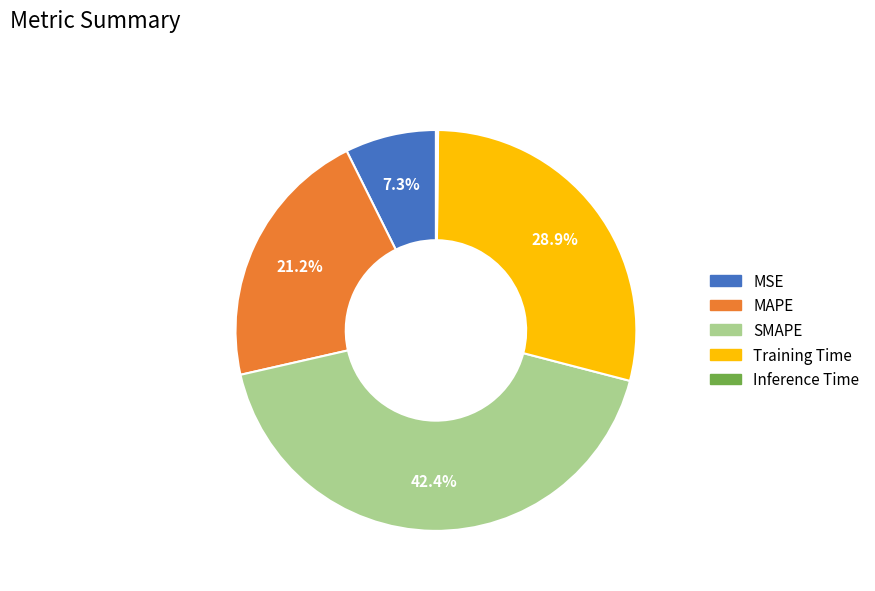

Is there a majority slice in this chart?

No